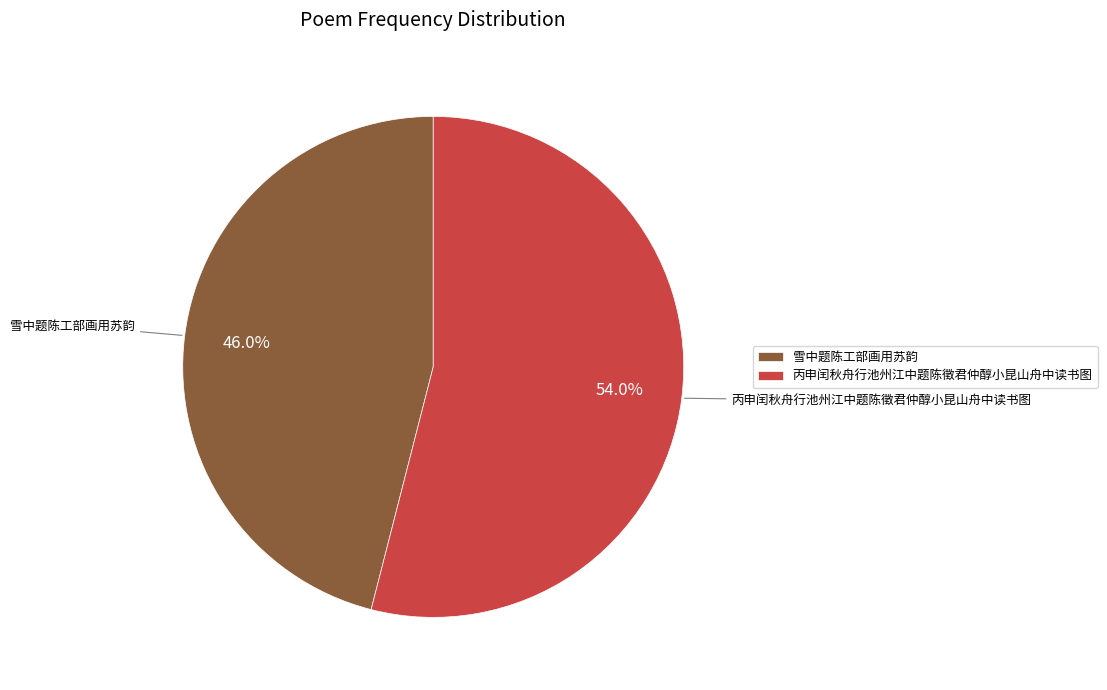

Does any single category account for the majority?

Yes